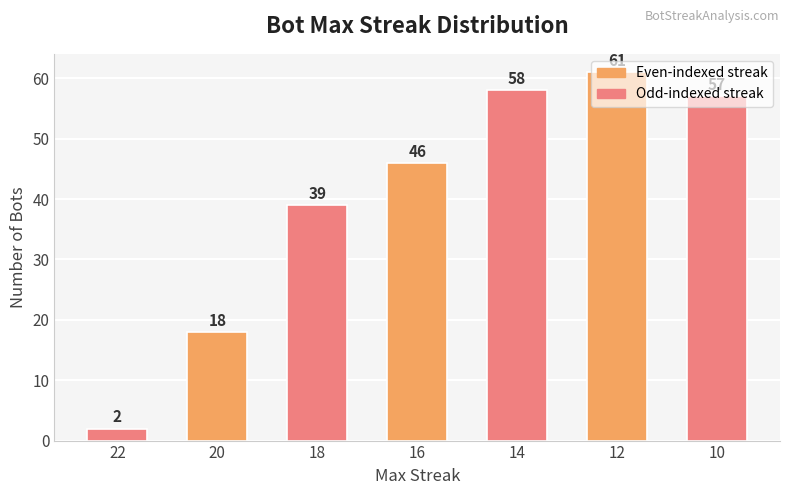

What is the minimum value shown in the chart?

2